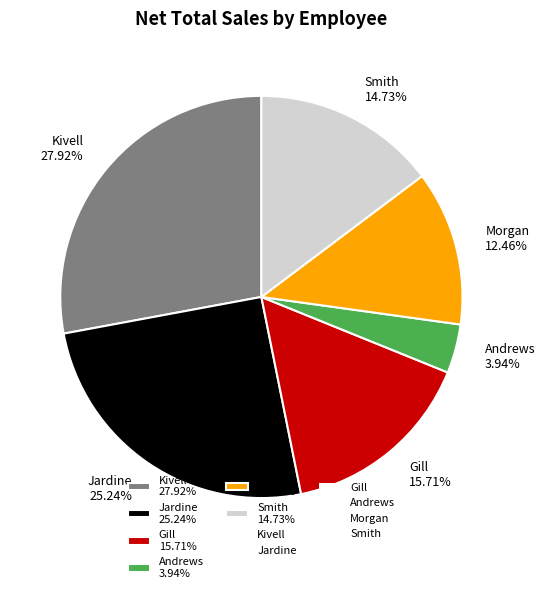

To the nearest percent, what portion does Jardine represent?

25%